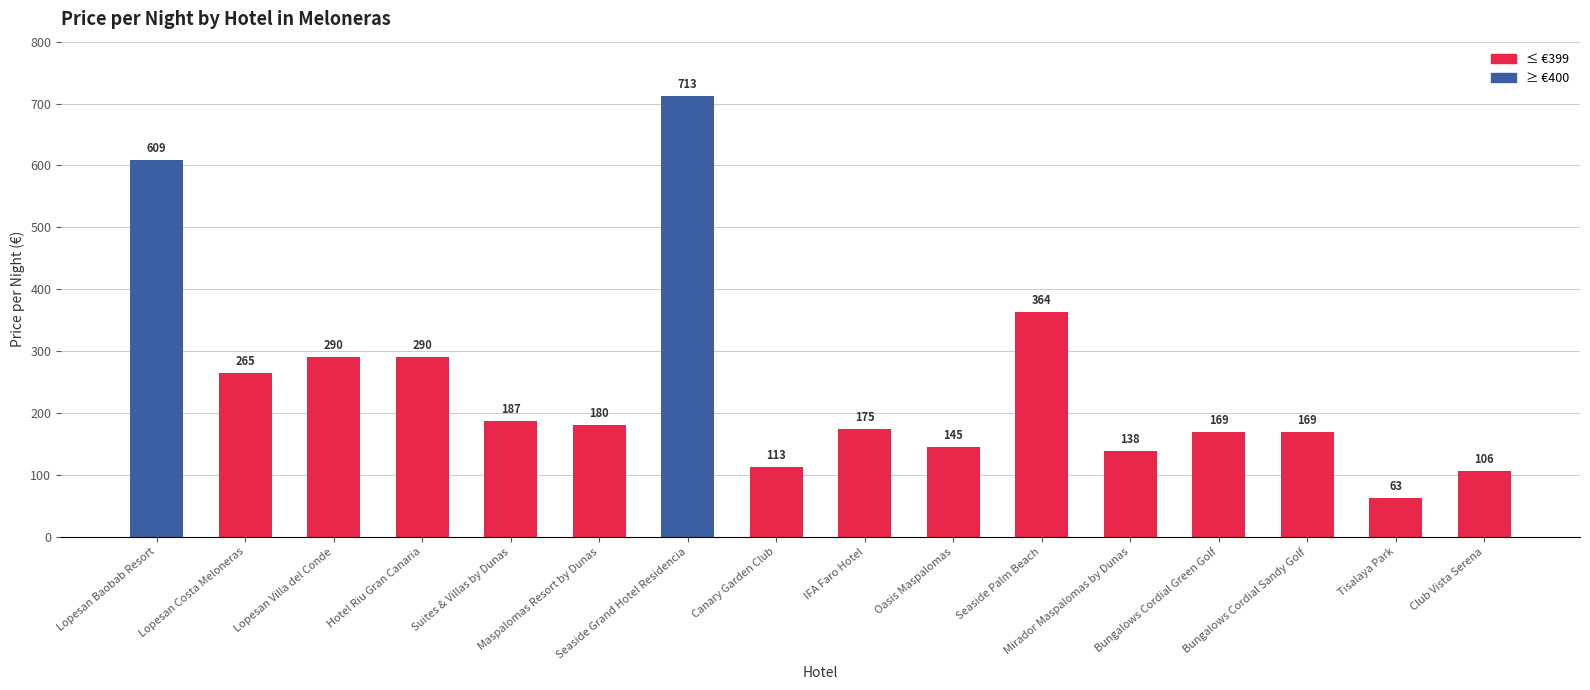

At which category does the chart reach its peak across all series?

Seaside Grand Hotel Residencia